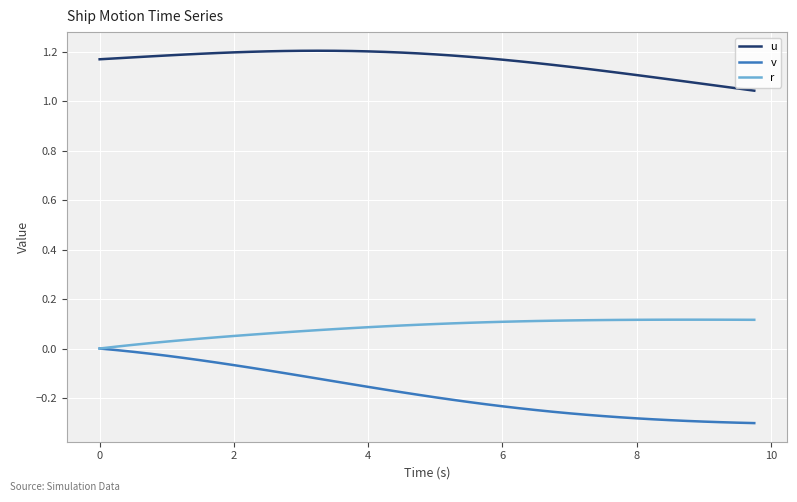

How many values in the r series exceed 0?

39